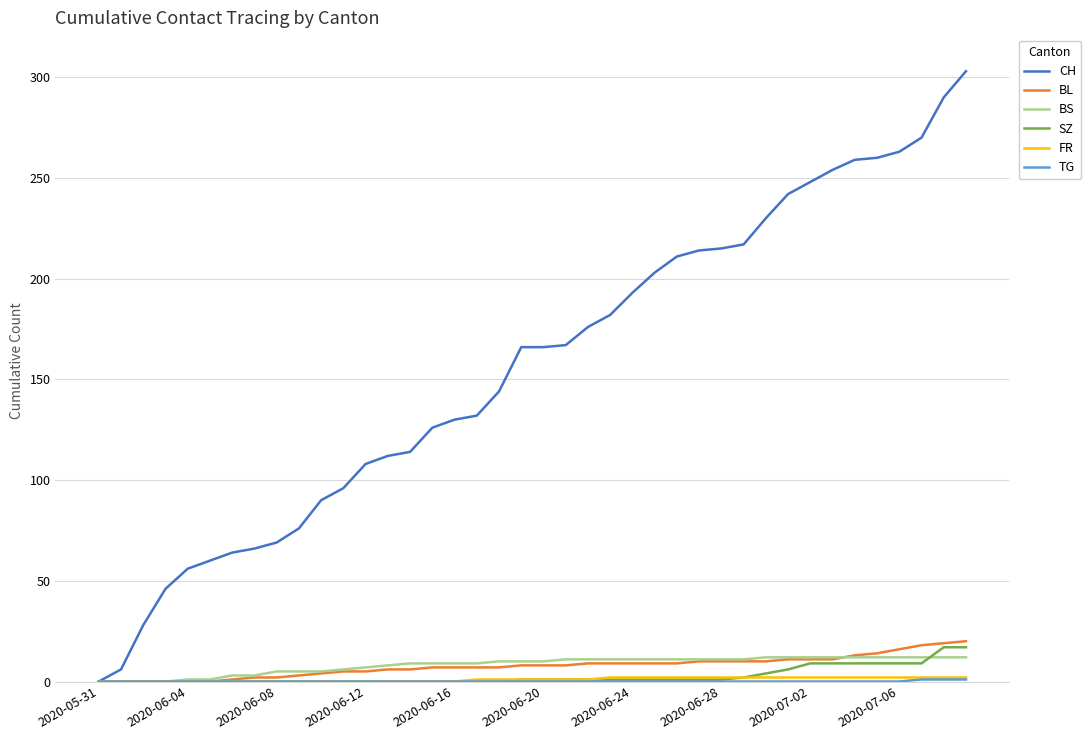

What is the greatest value displayed?

303